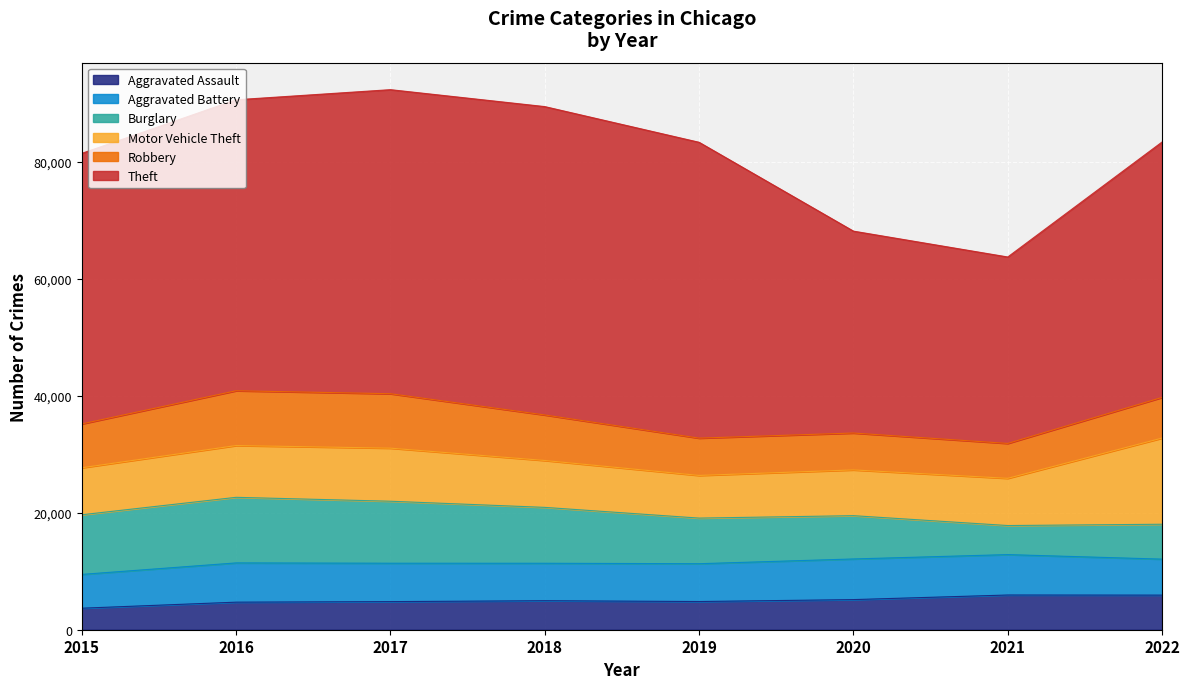

Reading right to left, list all the values displayed in this chart.

Aggravated Assault: 2022=5916	2021=5935	2020=5150	2019=4821	2018=4960	2017=4806	2016=4712	2015=3678
Aggravated Battery: 2022=6154	2021=6910	2020=6949	2019=6466	2018=6404	2017=6566	2016=6711	2015=5780
Burglary: 2022=5965	2021=4969	2020=7402	2019=7799	2018=9555	2017=10598	2016=11215	2015=10199
Motor Vehicle Theft: 2022=14732	2021=8072	2020=7823	2019=7293	2018=8017	2017=9074	2016=8852	2015=8032
Robbery: 2022=6955	2021=5967	2020=6308	2019=6379	2018=7785	2017=9308	2016=9372	2015=7498
Theft: 2022=43671	2021=31878	2020=34521	2019=50585	2018=52724	2017=51988	2016=49749	2015=46262